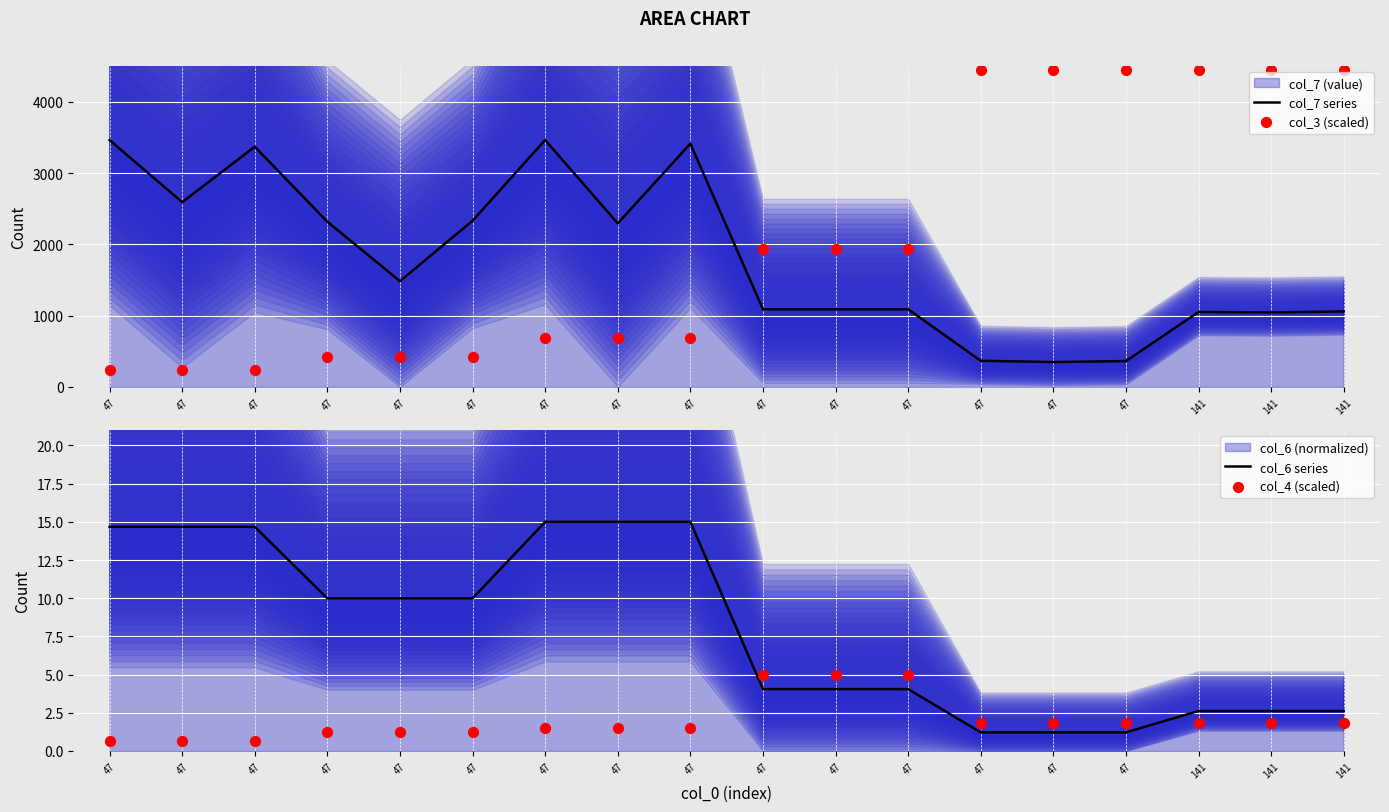

At which category is the sum across all series the highest?

141